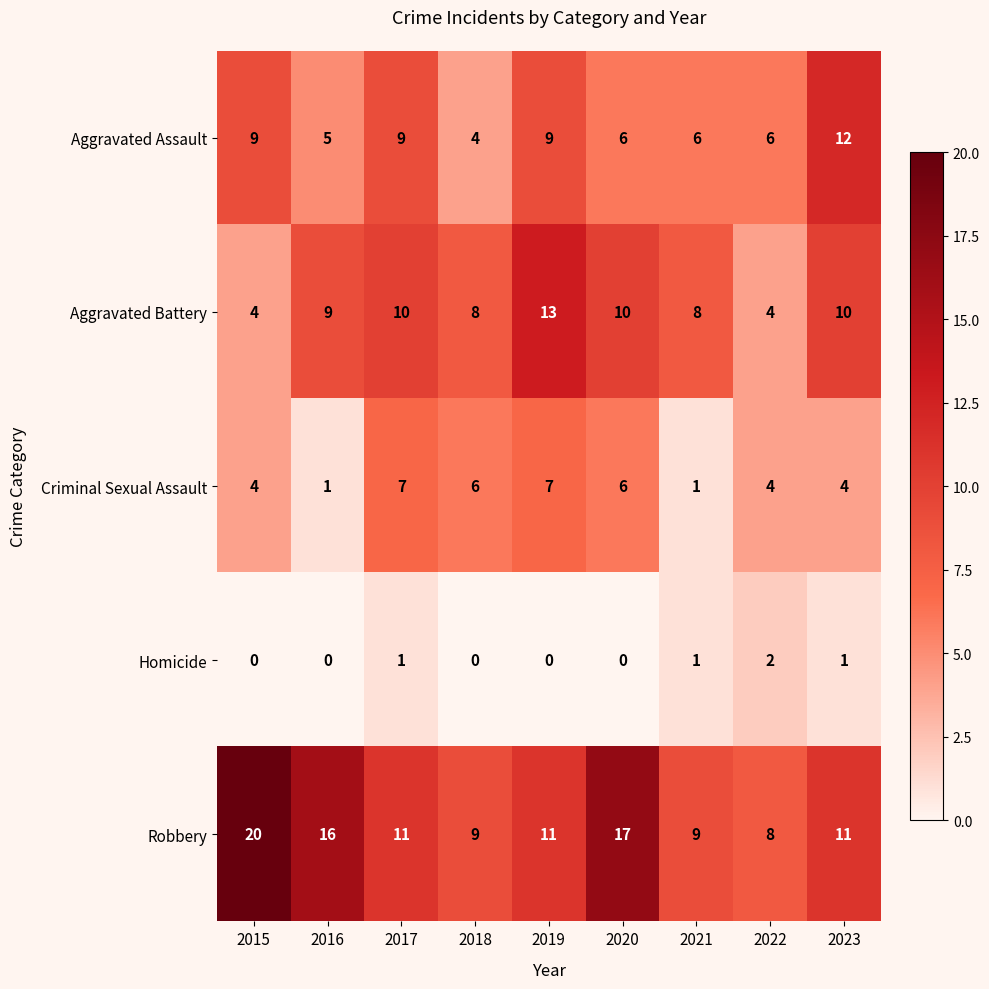

How many Homicide values are between 0 and 1?

8